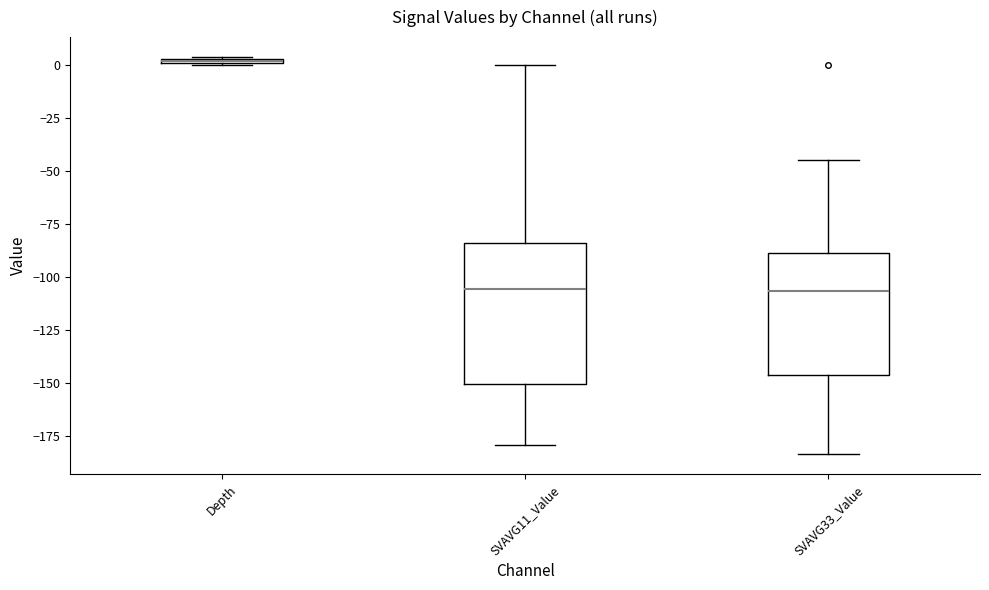

Where is the upper edge of the box for SVAVG11_Value on the y-axis? The values are not printed on the chart, so give them approximately, as read against the axis.

-85